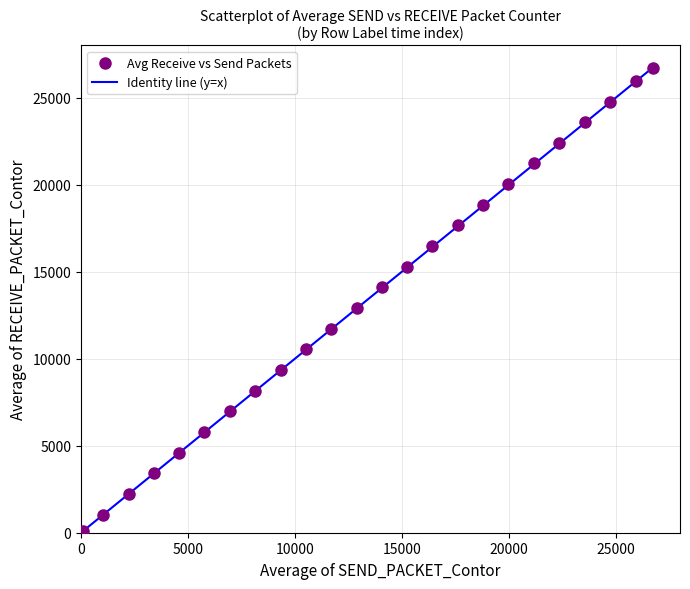

What is the range of Y values (max minus min)?

26625.7